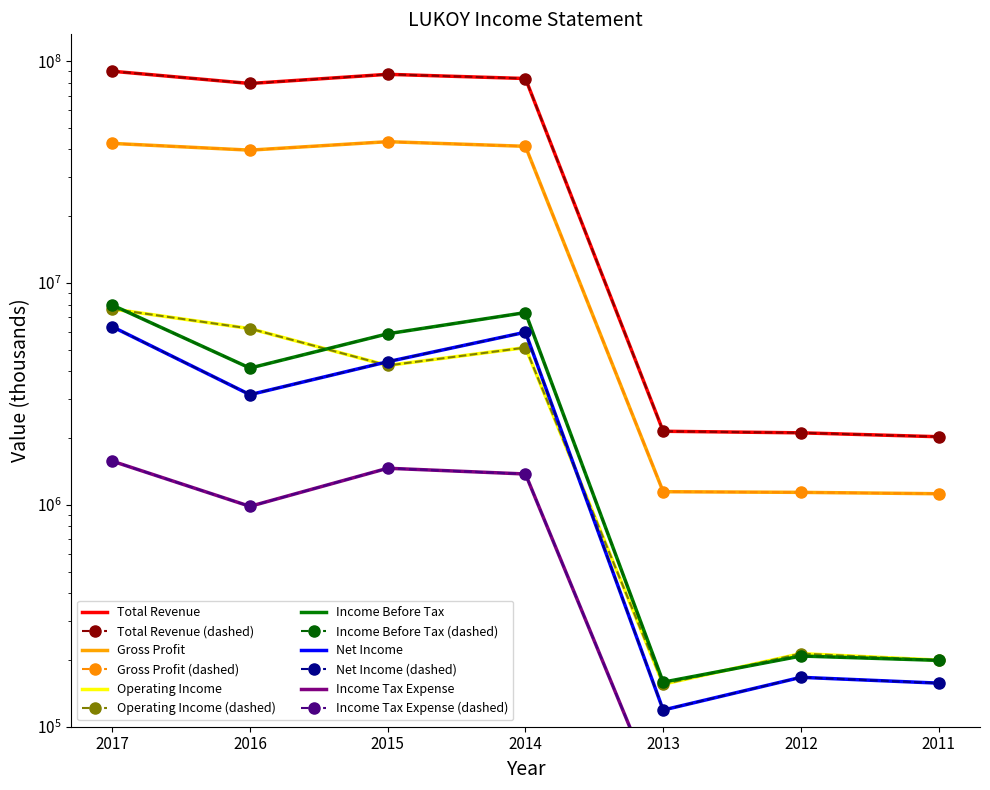

Reading left to right, transcribe all the data shown in this chart.

Total Revenue: 2017=90119200	2016=79346500	2015=87270600	2014=83563700	2013=2147200	2012=2112600	2011=2028800
Gross Profit: 2017=42607800	2016=39730300	2015=43375000	2014=41335100	2013=1146500	2012=1138800	2011=1122700
Operating Income: 2017=7644300	2016=6232300	2015=4250000	2014=5118500	2013=155500	2012=213600	2011=199700
Income Before Tax: 2017=7957100	2016=4136800	2015=5906600	2014=7360100	2013=158800	2012=208300	2011=199100
Net Income: 2017=6357500	2016=3139100	2015=4419400	2014=6004100	2013=118900	2012=167000	2011=157200
Income Tax Expense: 2017=1575100	2016=984800	2015=1462700	2014=1378000	2013=43000	2012=42500	2011=50000